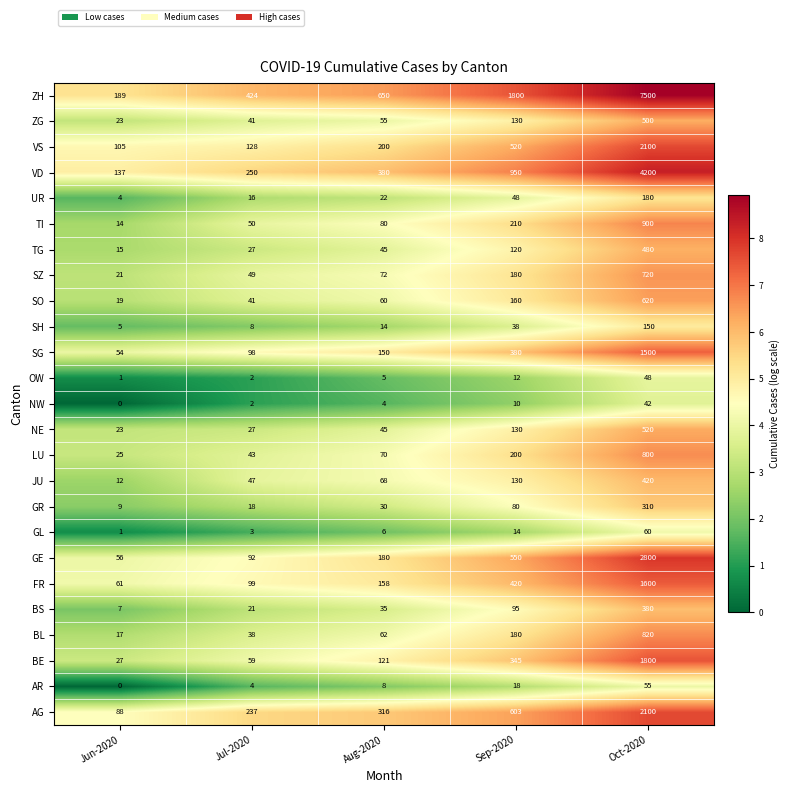

What is the difference between the highest and lowest values at Jun-2020?

189